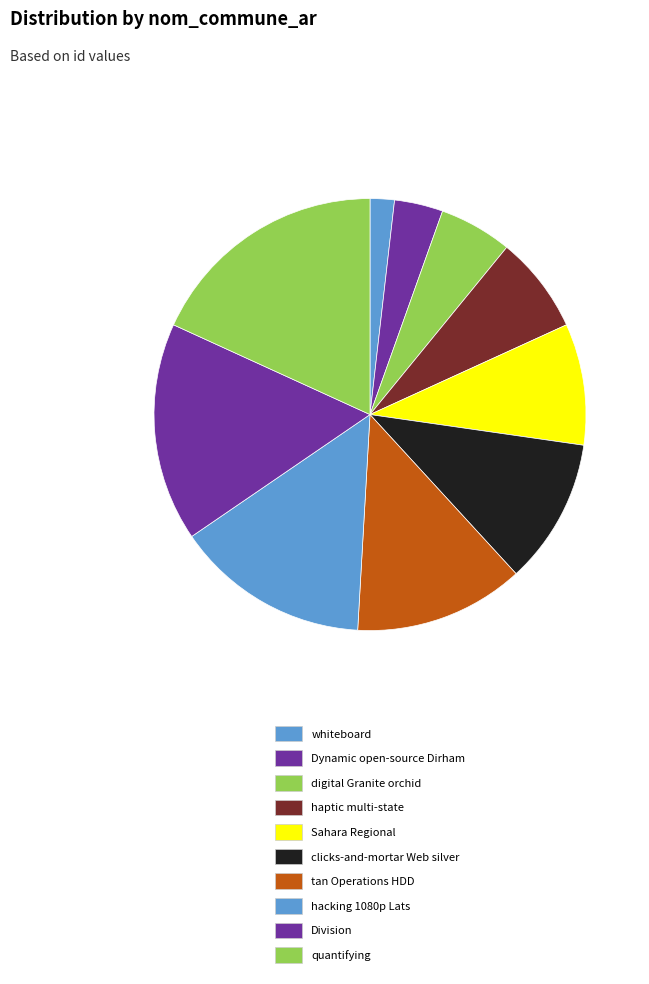

How many slices are in this pie chart?

10